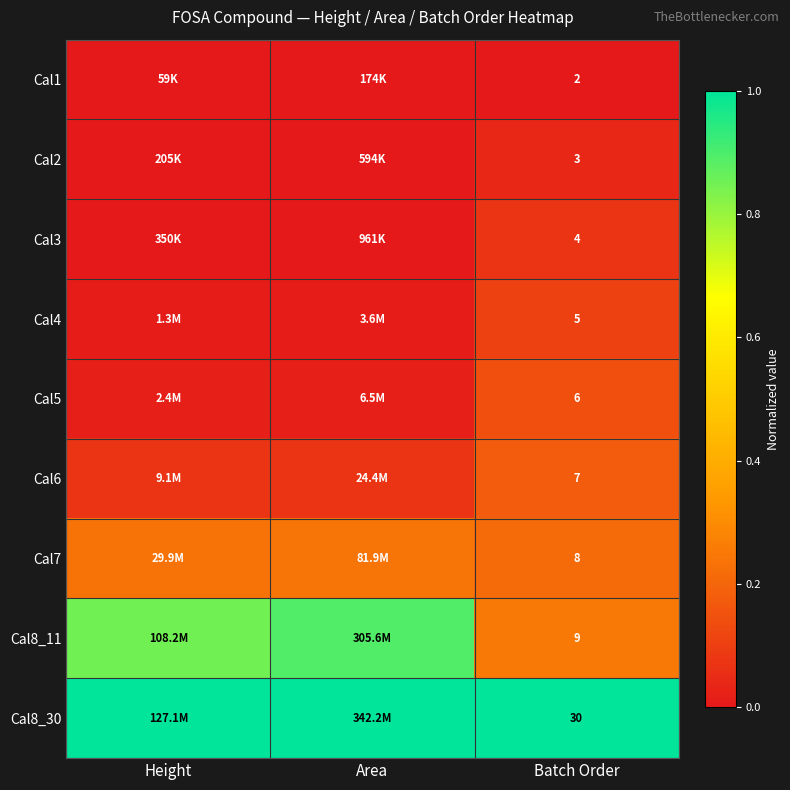

Which has a higher value, Area or Height?

Area